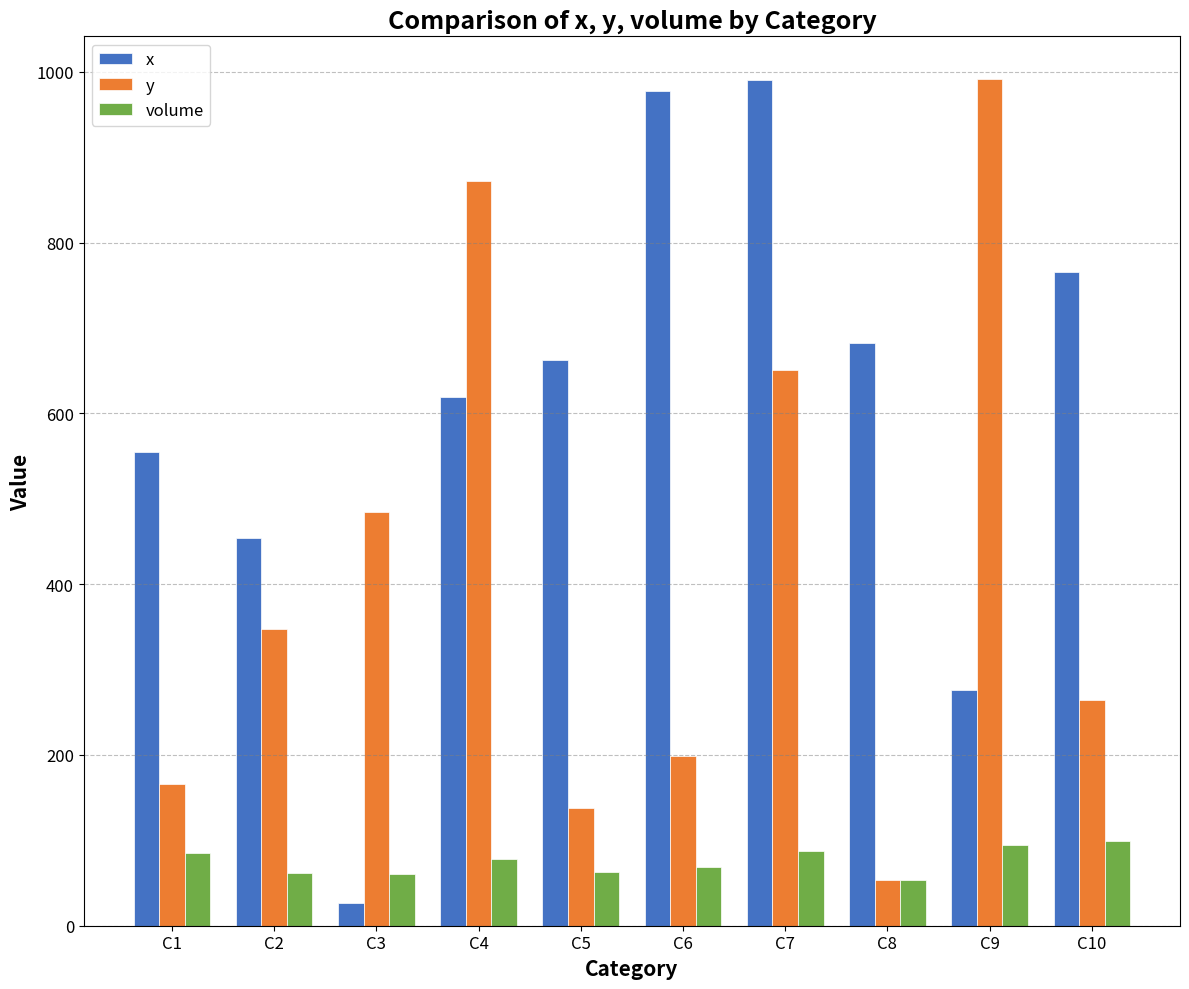

At which category is the sum across all series the highest?

C7